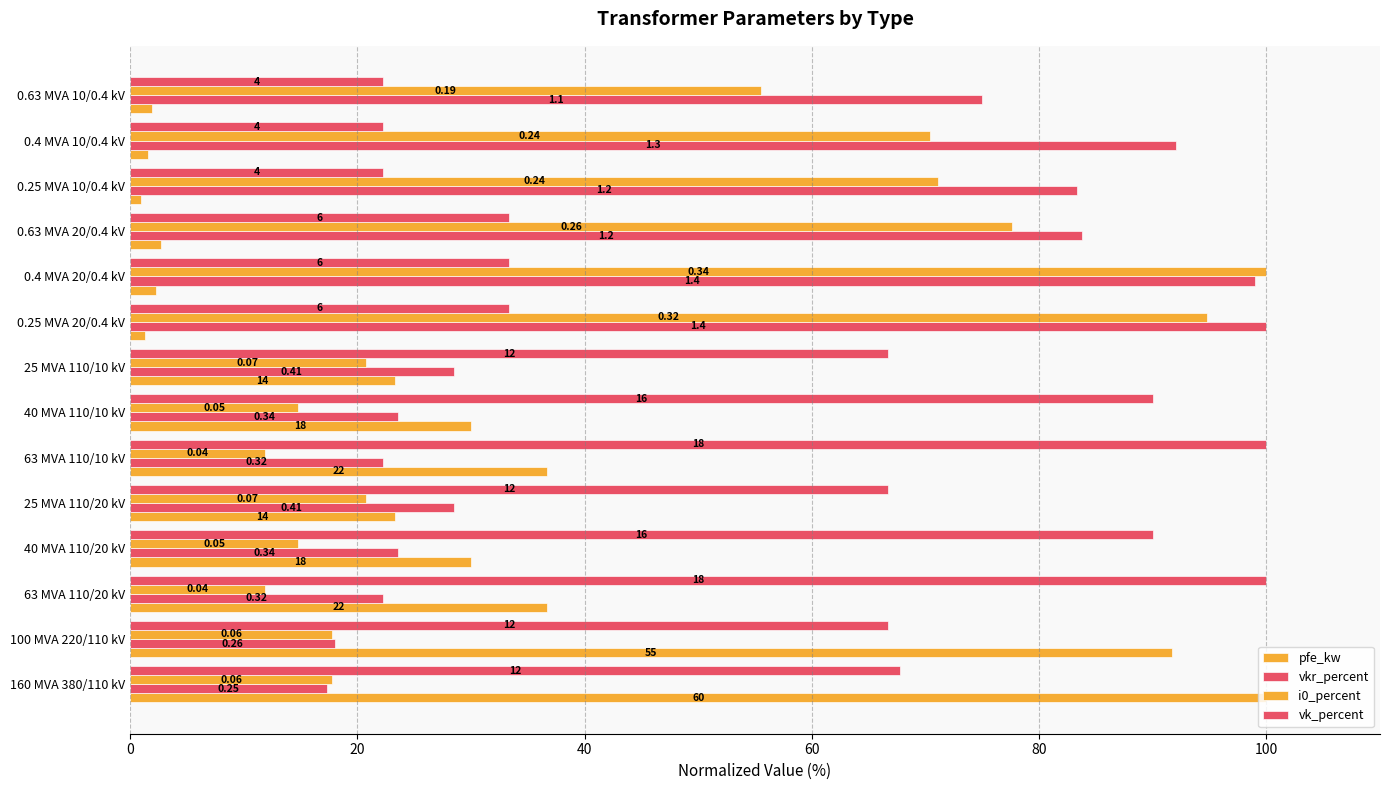

Rank the series by their average value, from highest to lowest.

vk_percent, vkr_percent, i0_percent, pfe_kw